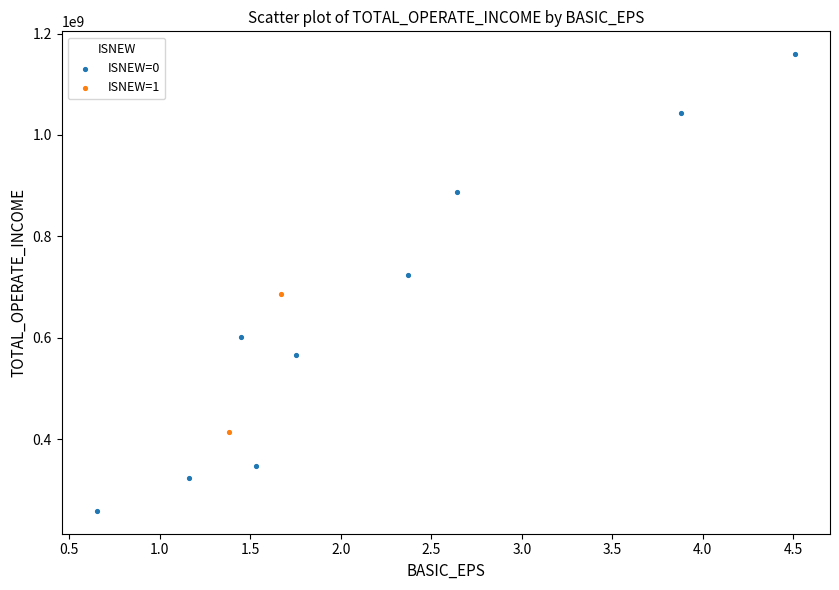

What are all the series names shown in the legend?

ISNEW=0, ISNEW=1